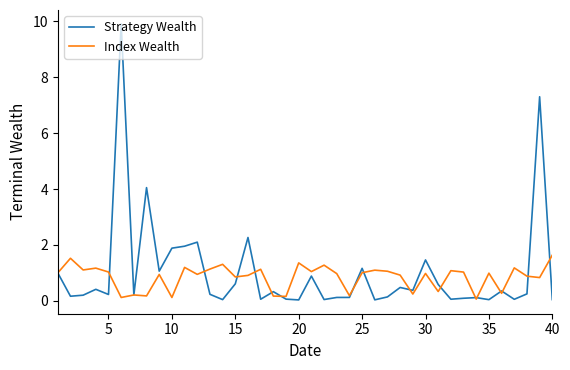

True or false: Index Wealth and Strategy Wealth intersect in this chart.

True